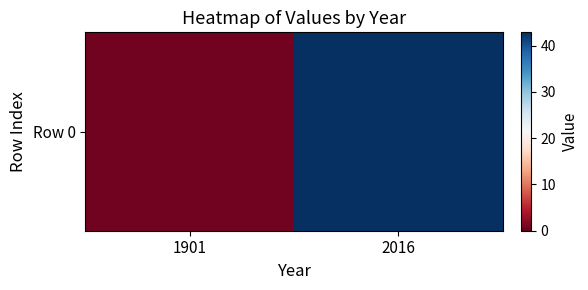

Reading left to right, transcribe all the data shown in this chart.

0.7	42.9